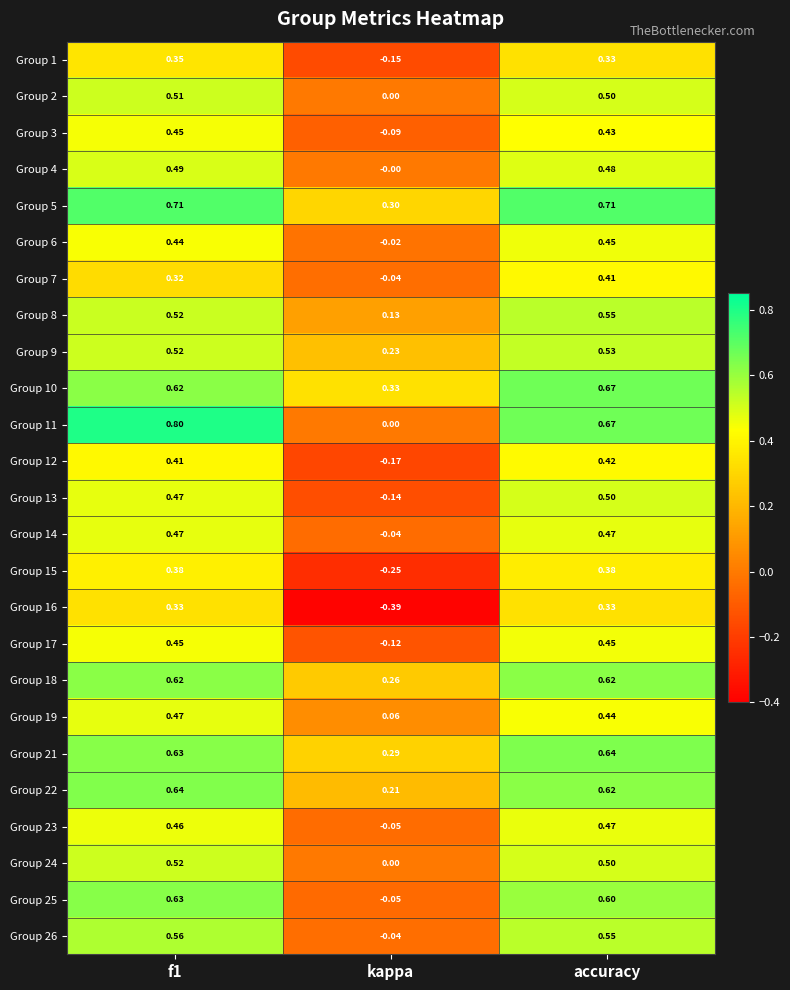

At which label is Group 1 closest to 0?

kappa